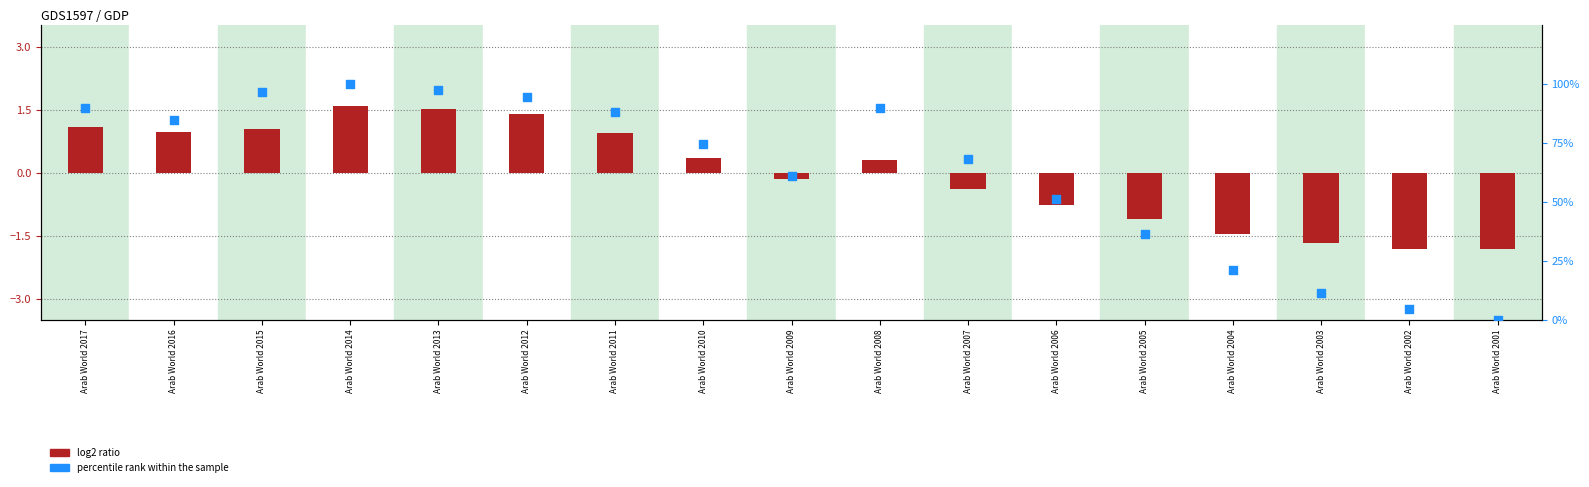

What is the total value across all series at Arab World 2011?

89.3